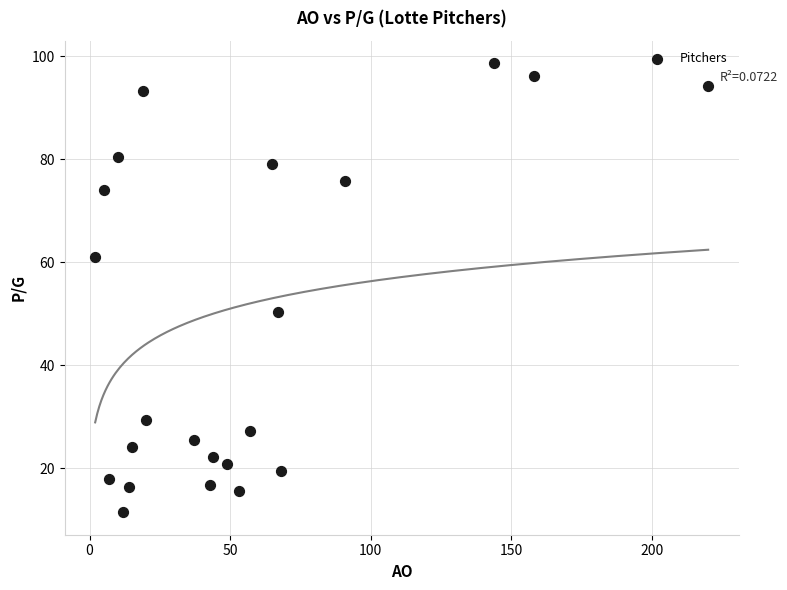

What Y value in the scatter plot is closest to 55?

50.4